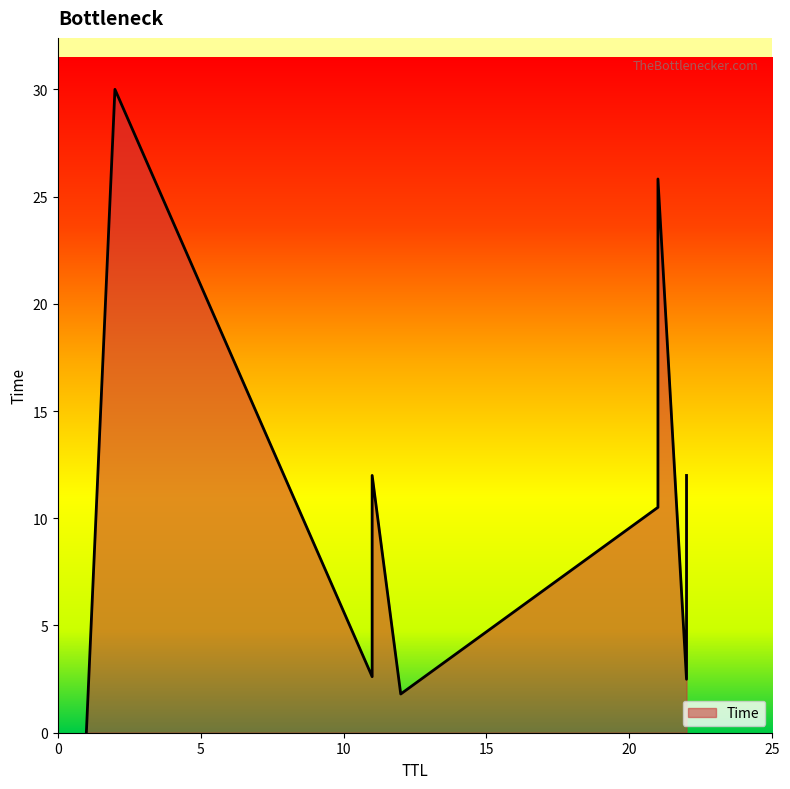

Is it true that the value at 21 is 18.0?

False